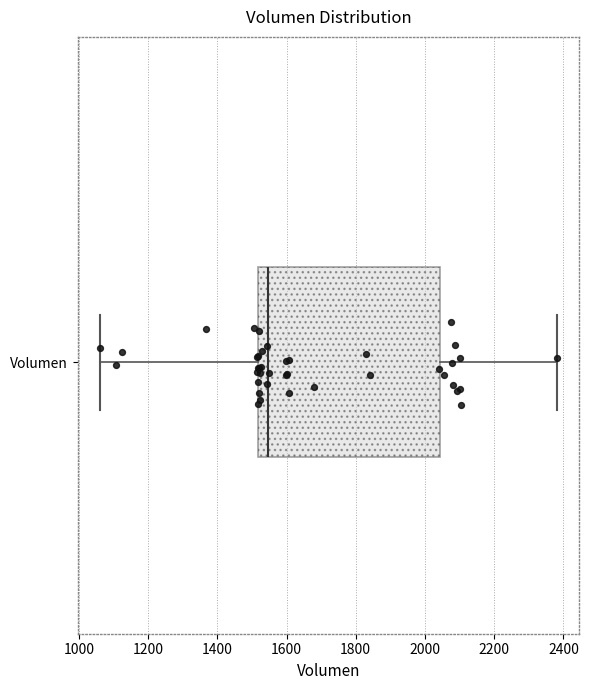

Read this box plot against the x-axis: the position of the median line, the range covered by the box, and the ends of both whiskers. The values are not printed on the chart, so give them approximately, as read against the axis.

median 1540, box 1520 to 2040, whiskers 1060 to 2380